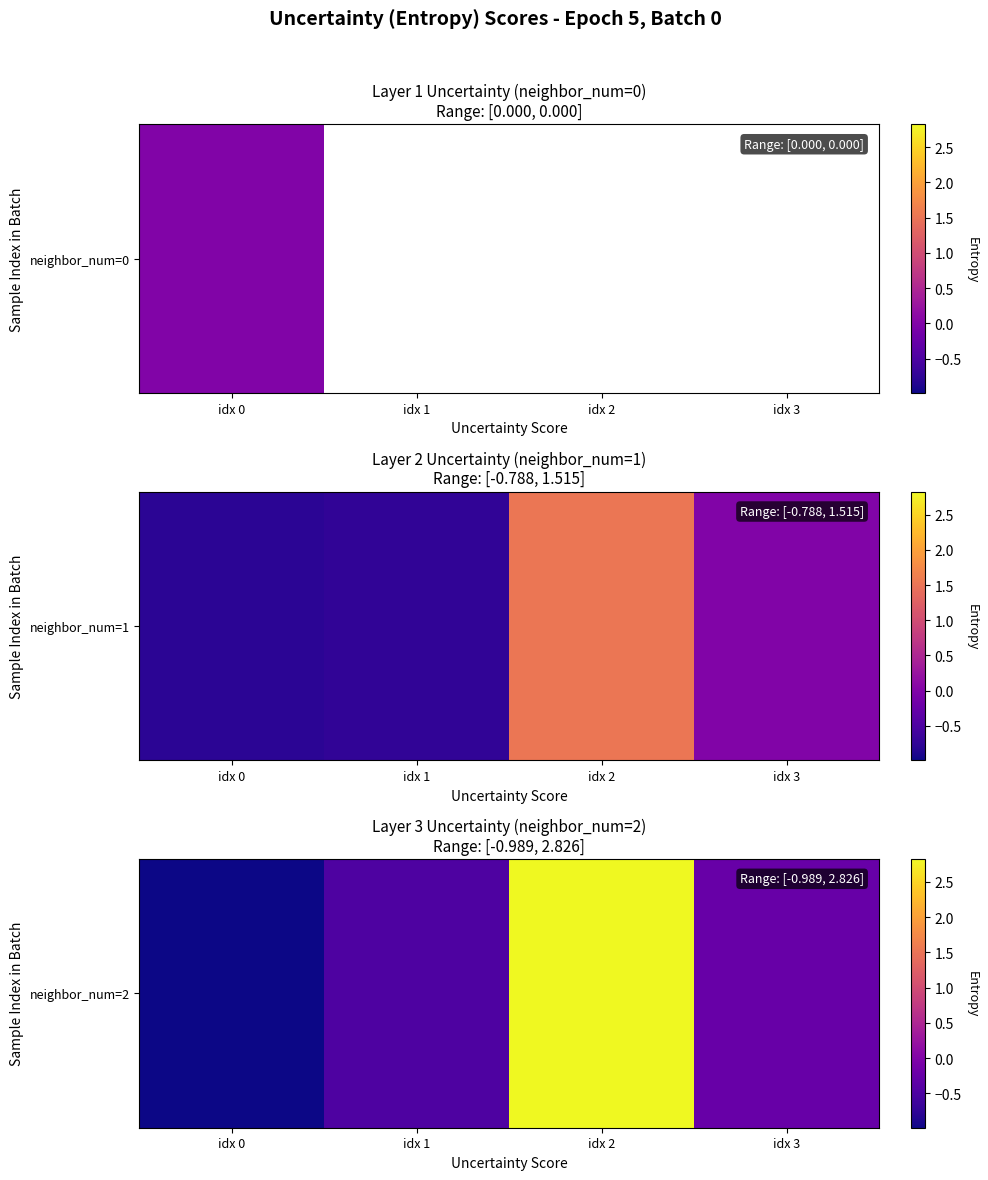

Which has a higher value, idx 3 or idx 2?

idx 2